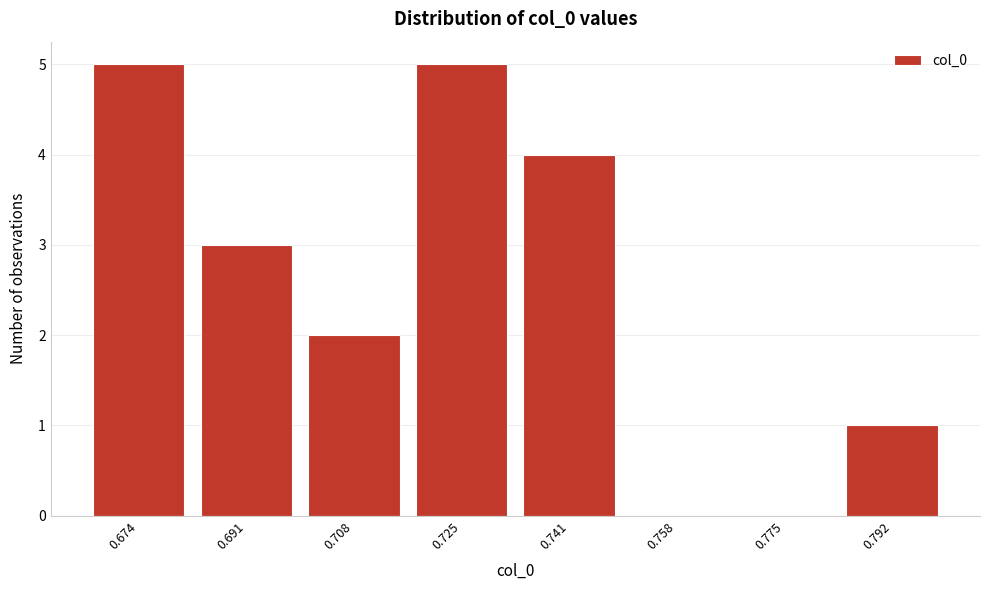

Reading right to left, extract all data points from this chart.

0.792=1	0.775=0	0.758=0	0.741=4	0.725=5	0.708=2	0.691=3	0.674=5